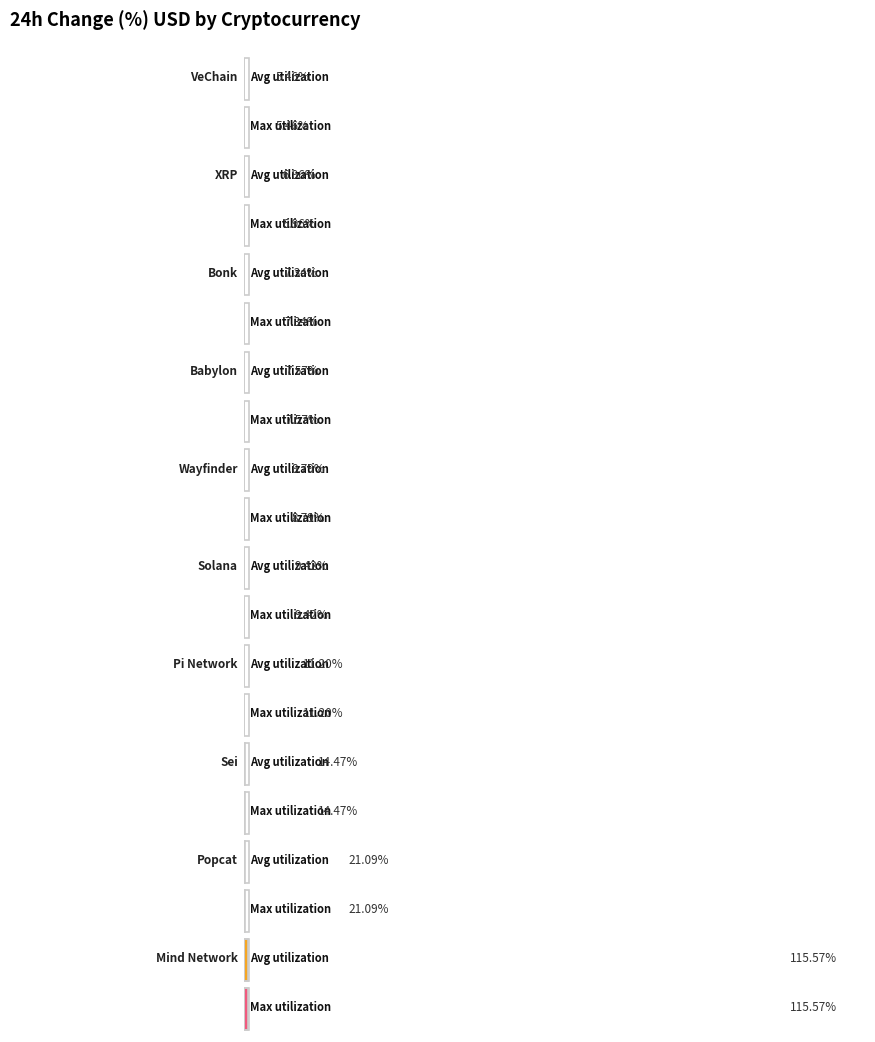

What is the label of the 1st bar from the left?

Mind Network